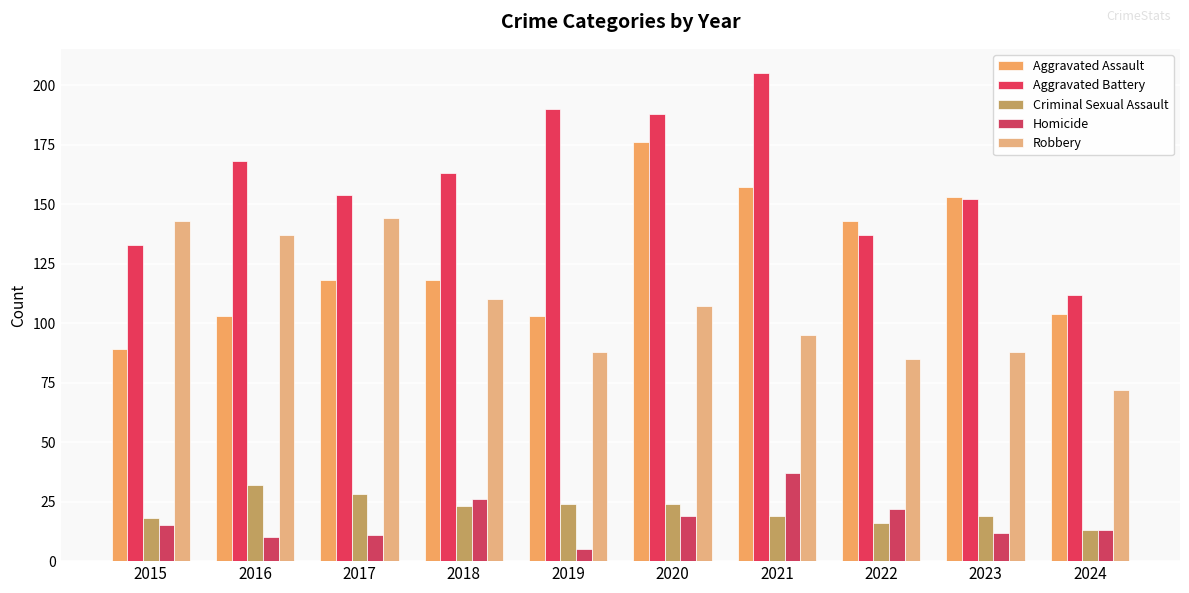

Which series changed the most between 2019 and 2020?

Aggravated Assault